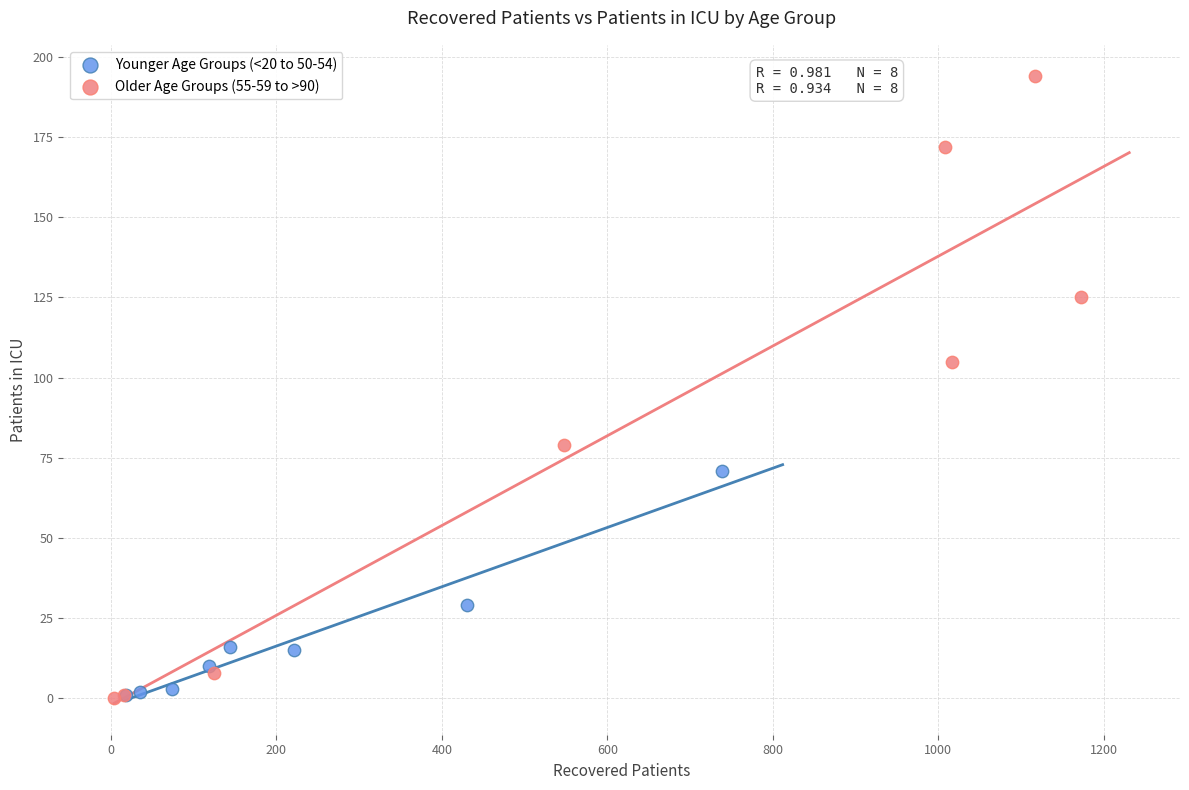

Which series reaches the maximum Y coordinate?

Older Age Groups (55-59 to >90)